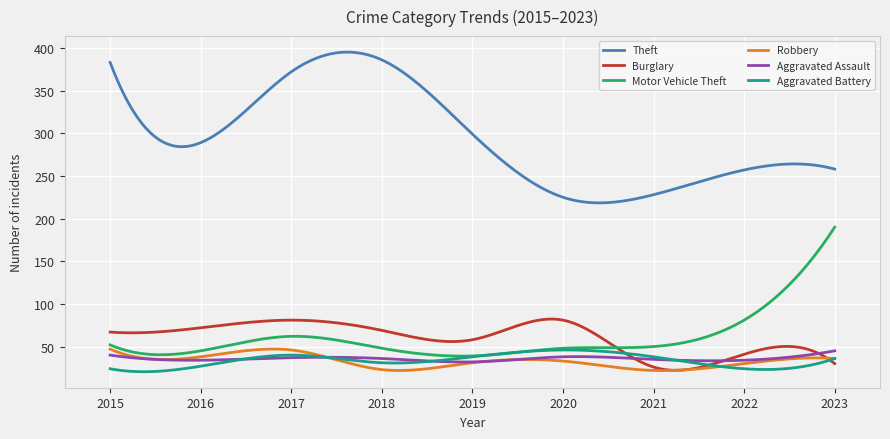

Which series has the largest range (max minus min)?

Theft